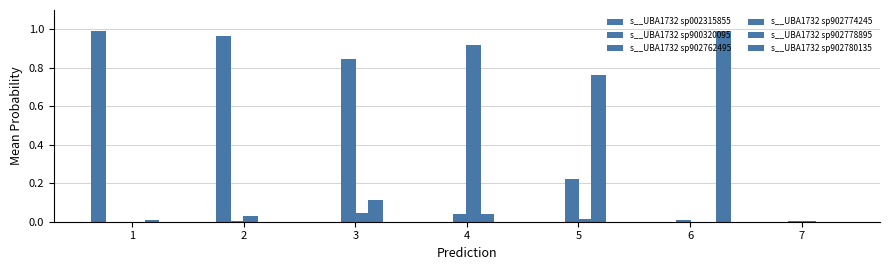

Does the chart contain stacked bars?

No